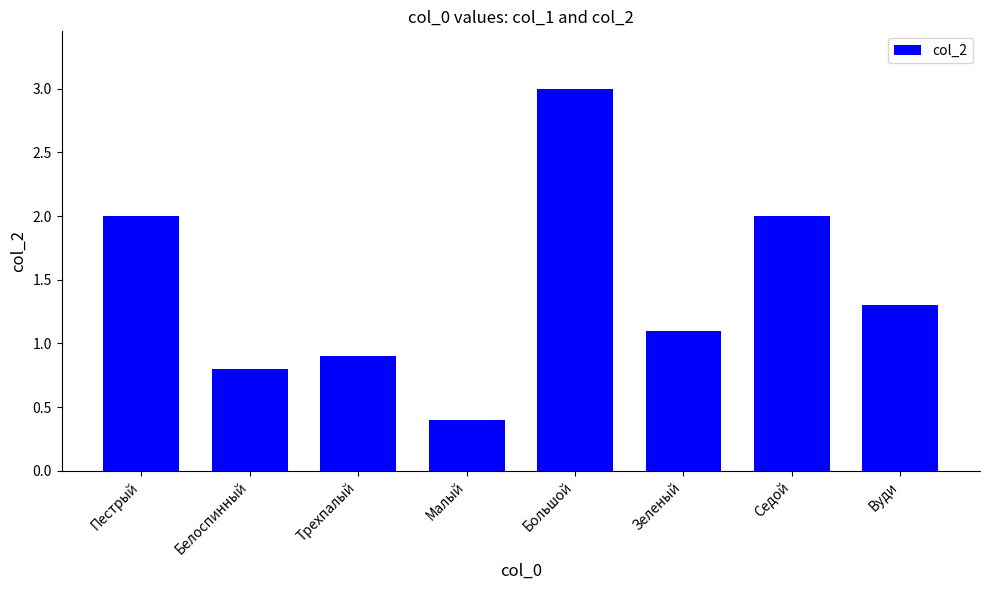

How many bars are there in total?

8